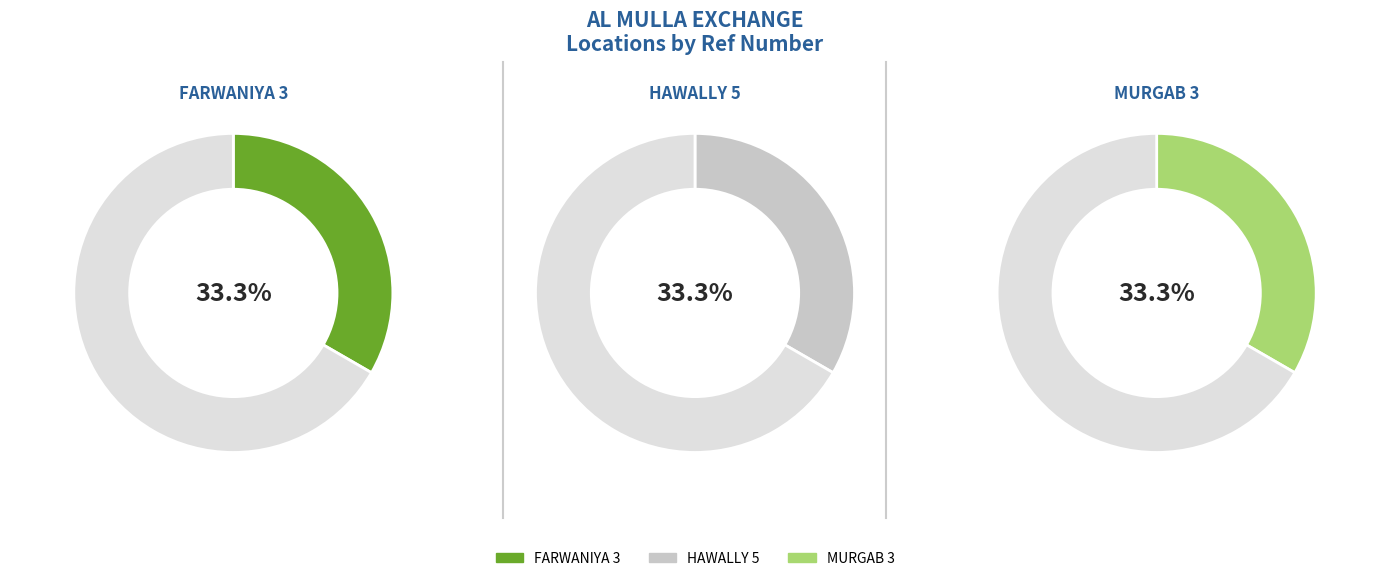

Rank the categories by value from highest to lowest.

AL MULLA EXCHANGE - FARWANIYA 3, AL MULLA EXCHANGE - HAWALLY 5, AL MULLA EXCHANGE - MURGAB 3